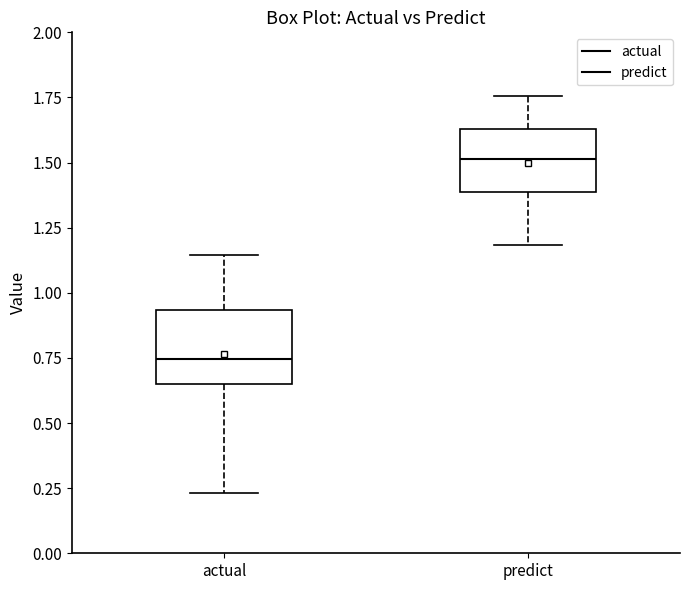

Where does the median line of the box for actual sit on the y-axis? The values are not printed on the chart, so give them approximately, as read against the axis.

0.75